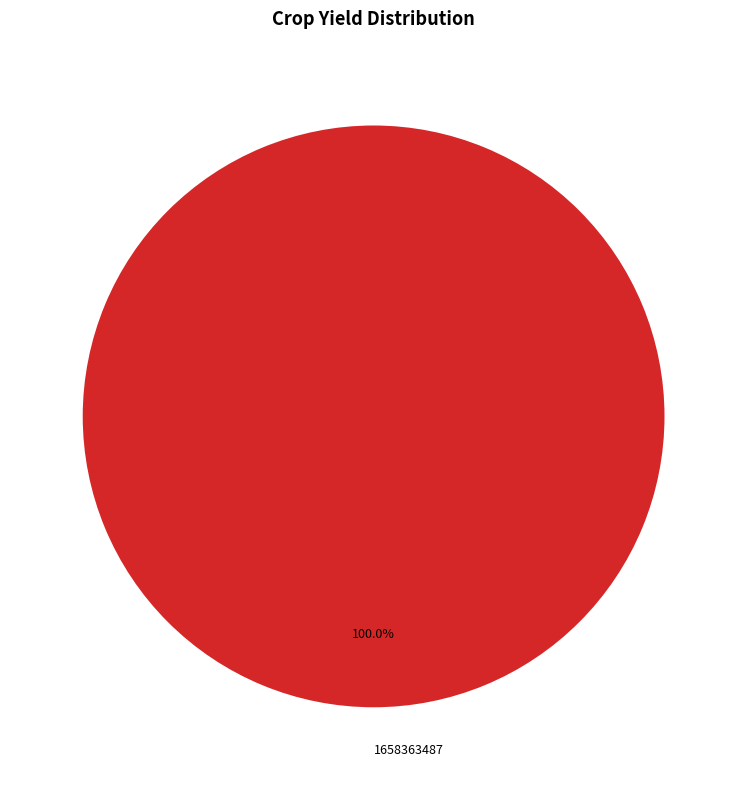

Does any single category account for the majority?

Yes